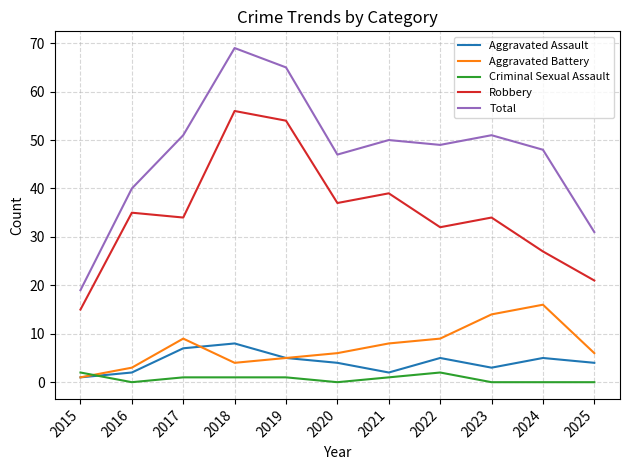

How many distinct data groups are displayed?

5